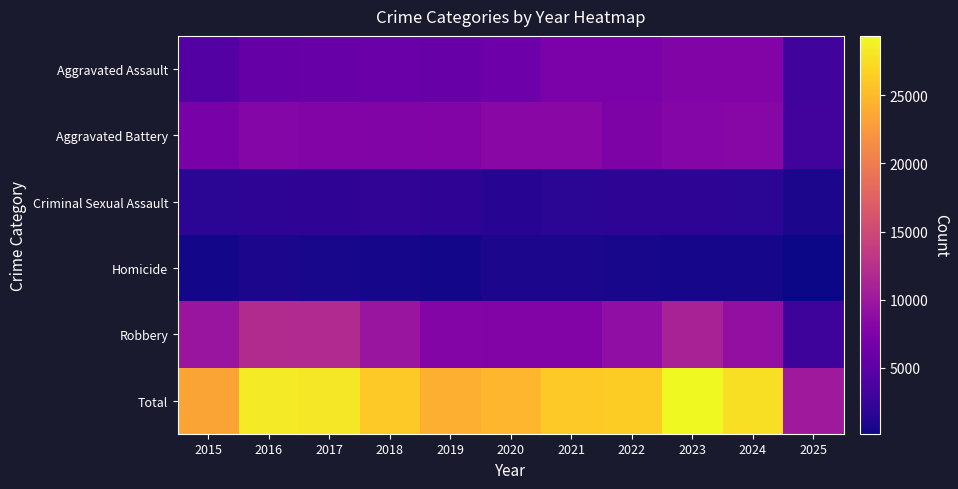

Reading right to left, transcribe all the data shown in this chart.

Aggravated Assault: 2025=3117	2024=7900	2023=7712	2022=7281	2021=7242	2020=6265	2019=5841	2018=6002	2017=5793	2016=5713	2015=4480
Aggravated Battery: 2025=3187	2024=8183	2023=8079	2022=7494	2021=8346	2020=8320	2019=7858	2018=7734	2017=7845	2016=8085	2015=7018
Criminal Sexual Assault: 2025=815	2024=1766	2023=1867	2022=1836	2021=1755	2020=1504	2019=1929	2018=2051	2017=1993	2016=1868	2015=1711
Homicide: 2025=179	2024=587	2023=632	2022=728	2021=806	2020=787	2019=499	2018=588	2017=672	2016=786	2015=496
Robbery: 2025=2833	2024=9121	2023=11052	2022=8965	2021=7920	2020=7855	2019=7995	2018=9681	2017=11881	2016=11960	2015=9638
Total: 2025=10131	2024=27557	2023=29342	2022=26304	2021=26069	2020=24731	2019=24122	2018=26056	2017=28184	2016=28412	2015=23343